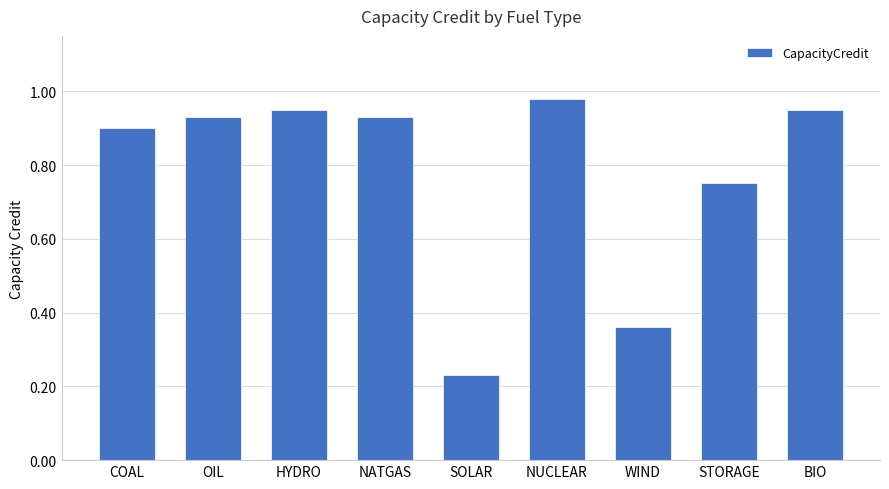

What position from the right is SOLAR?

5